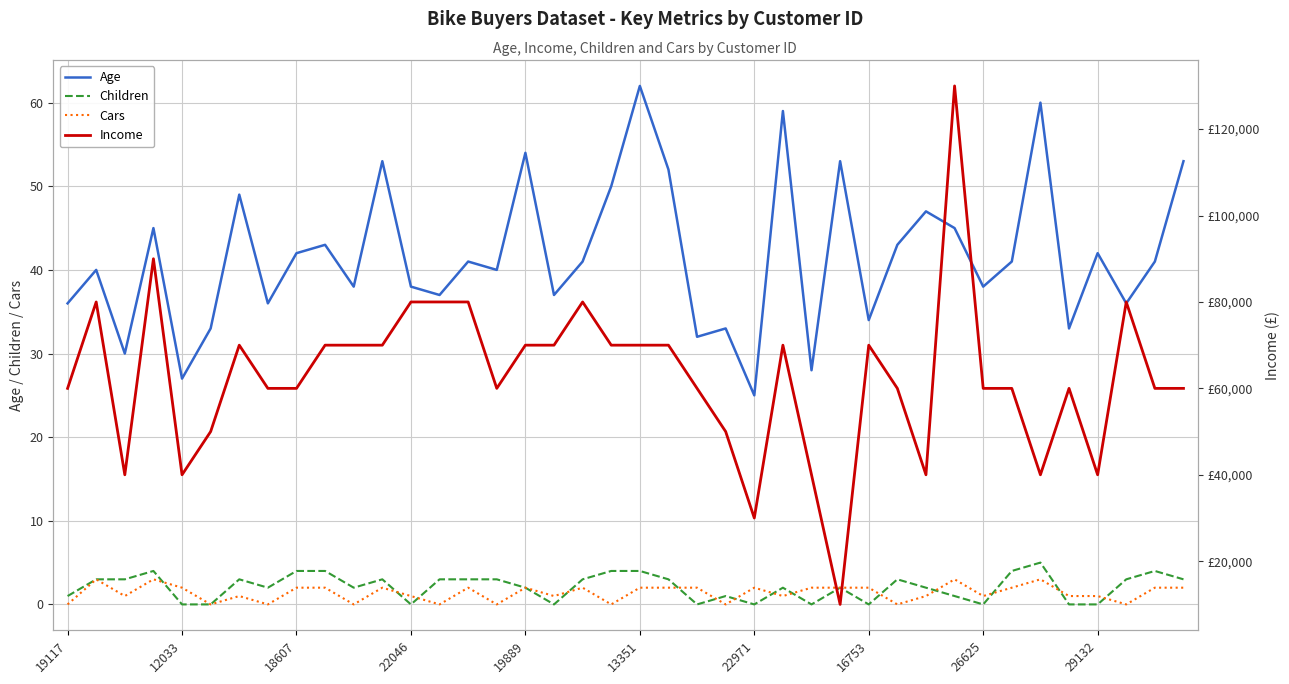

In Children, how many points are lower than both neighbors (excluding endpoints)?

9